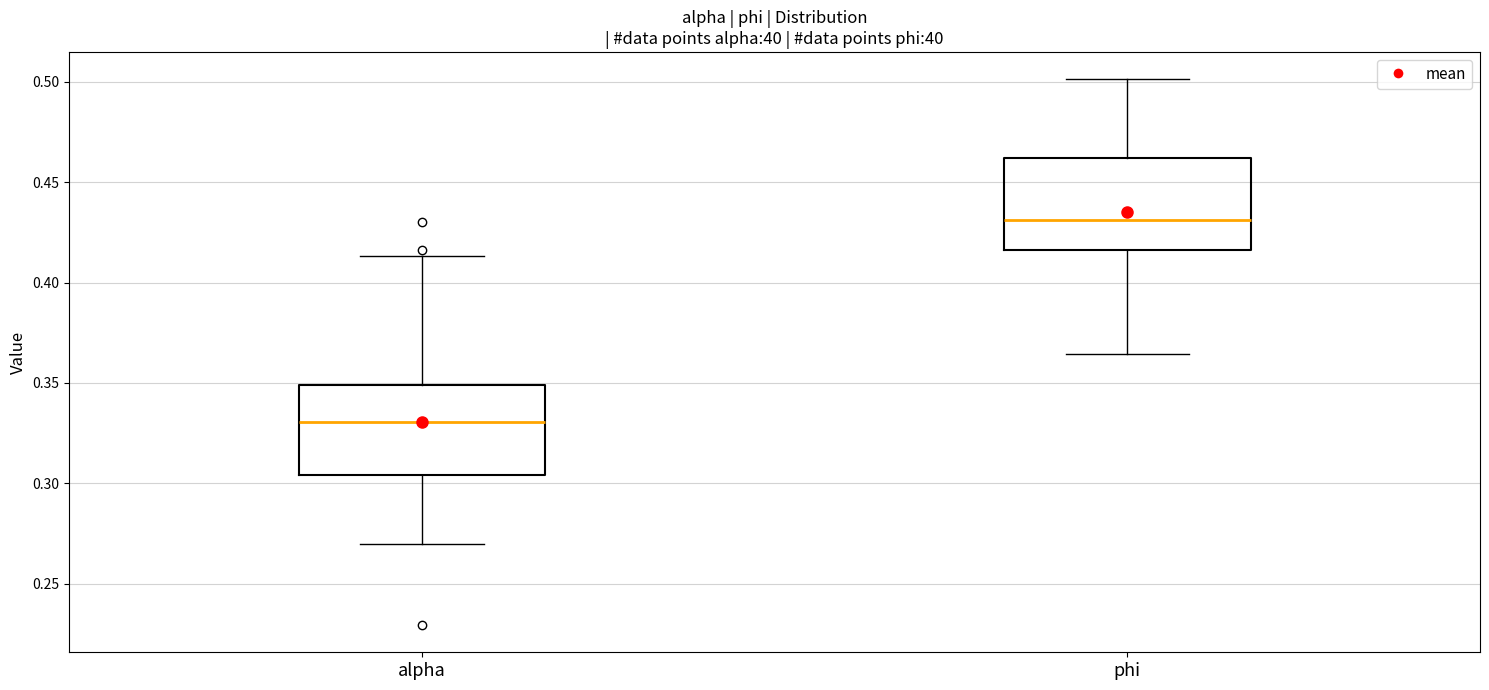

Where is the upper edge of the box for alpha on the y-axis? The values are not printed on the chart, so give them approximately, as read against the axis.

0.350